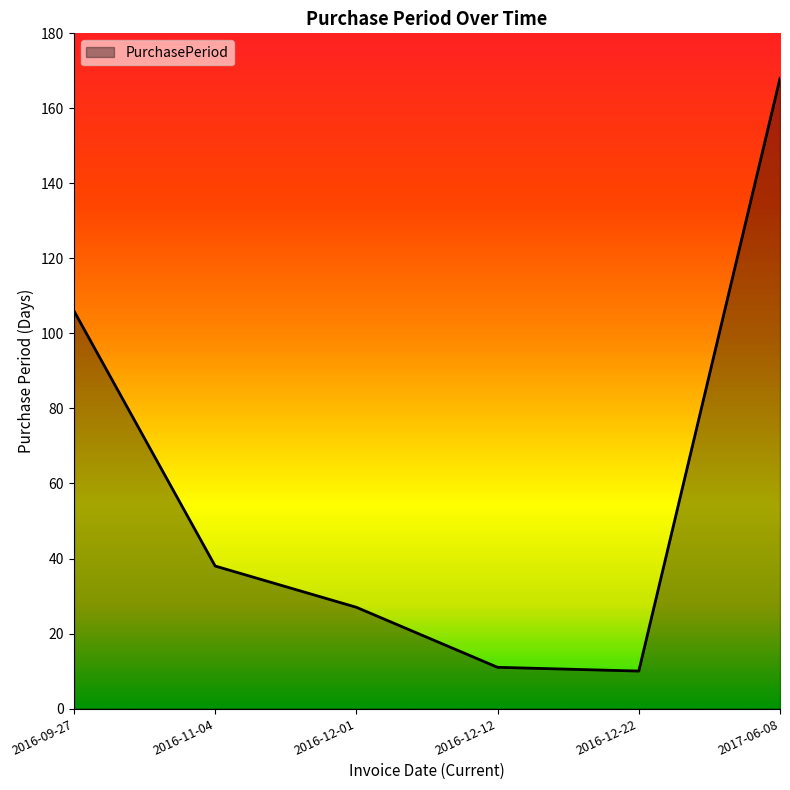

How many interior local valleys (lower than both neighbors) does the data have?

1